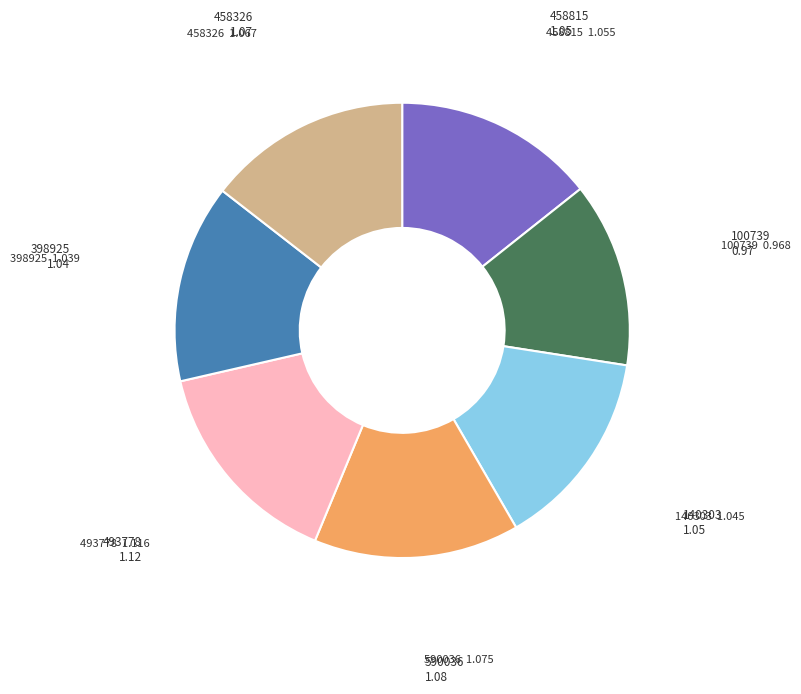

Is there a majority slice in this chart?

No